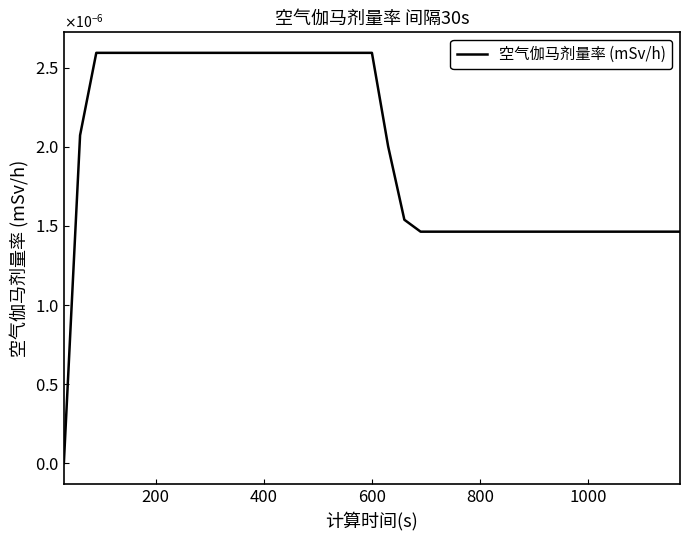

Does the chart display data point markers on the line(s)?

No